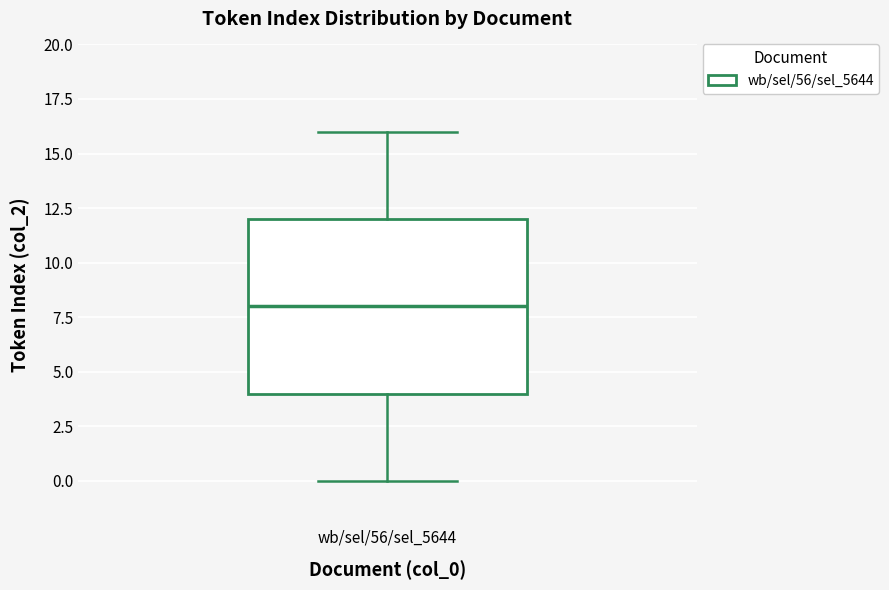

Read this box plot against the y-axis: the position of the median line, the range covered by the box, and the ends of both whiskers. The values are not printed on the chart, so give them approximately, as read against the axis.

median 8, box 4 to 12, whiskers 0 to 16